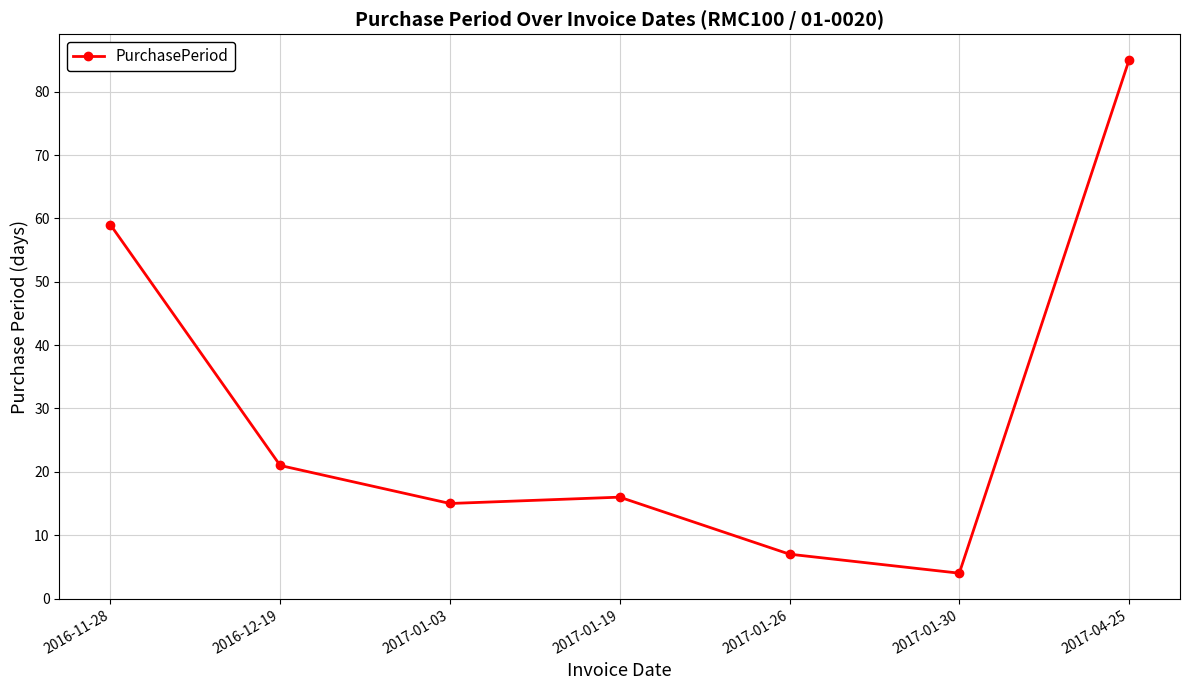

The chart shows a value of 4 at 2017-01-30. True or false?

True